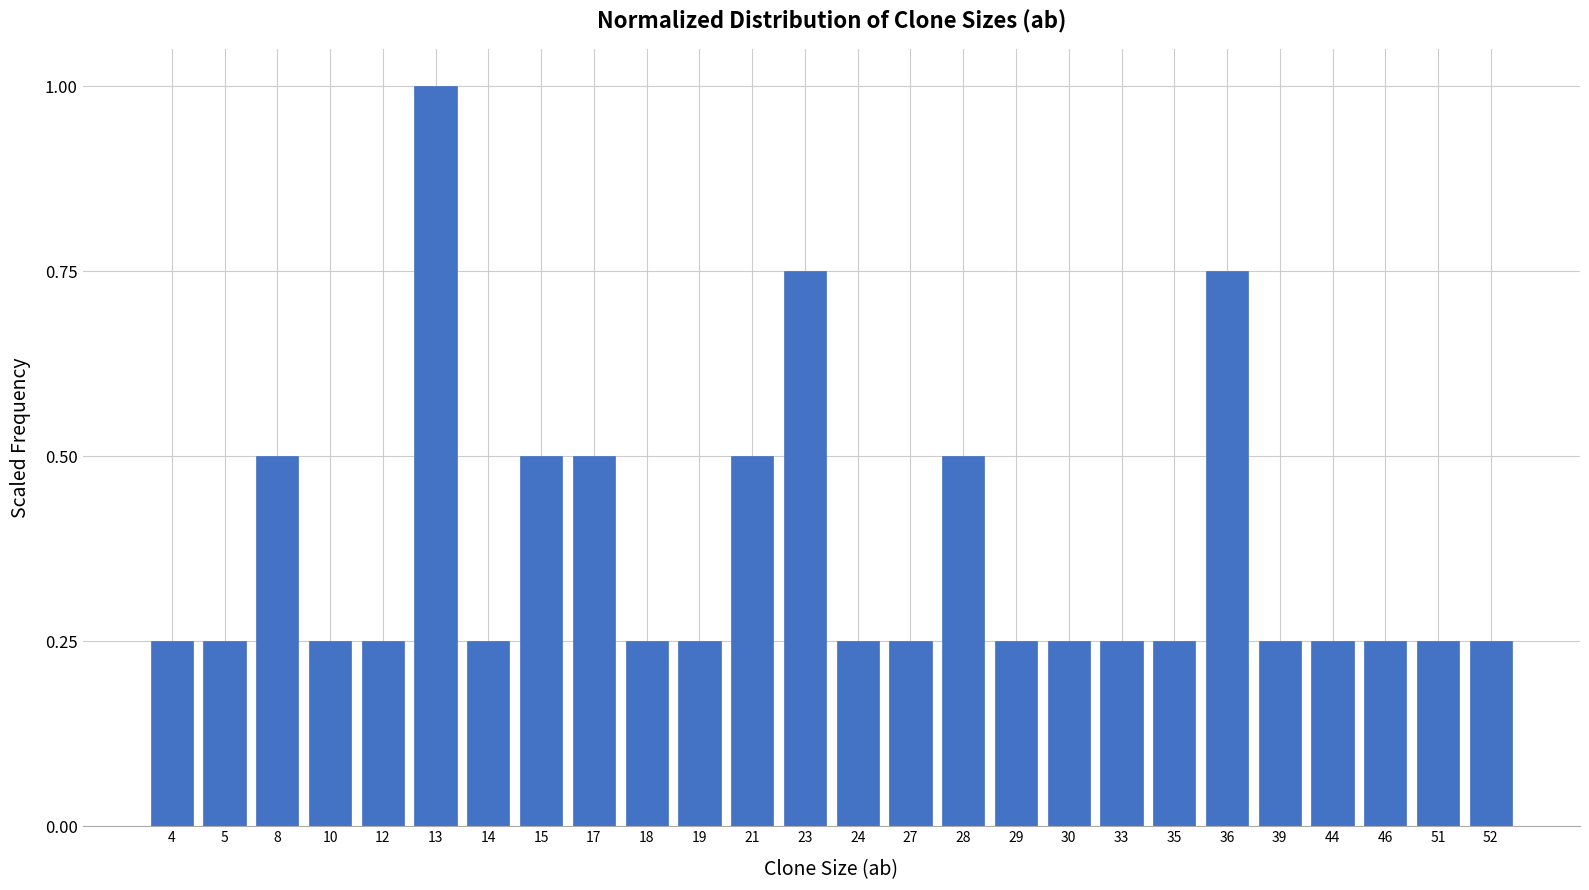

What is the difference between the second highest and second lowest values?

0.5